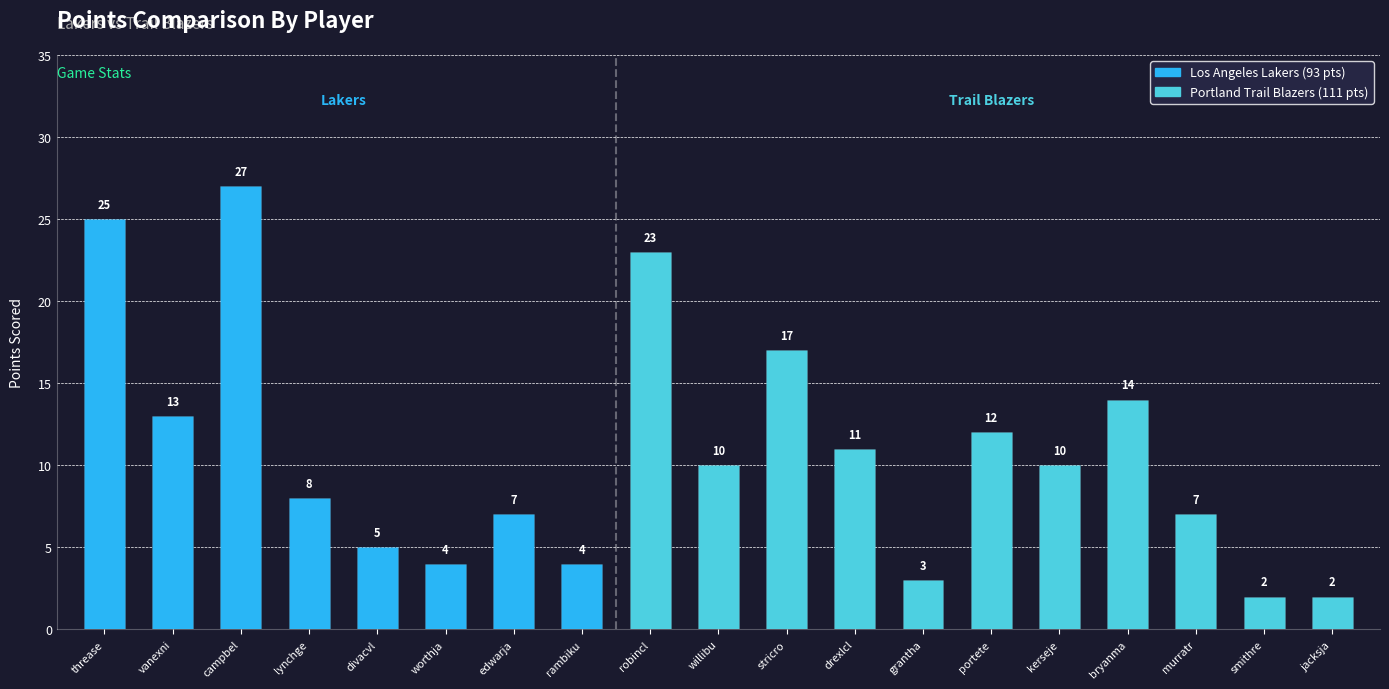

Which label corresponds to the largest value in the chart?

campbel